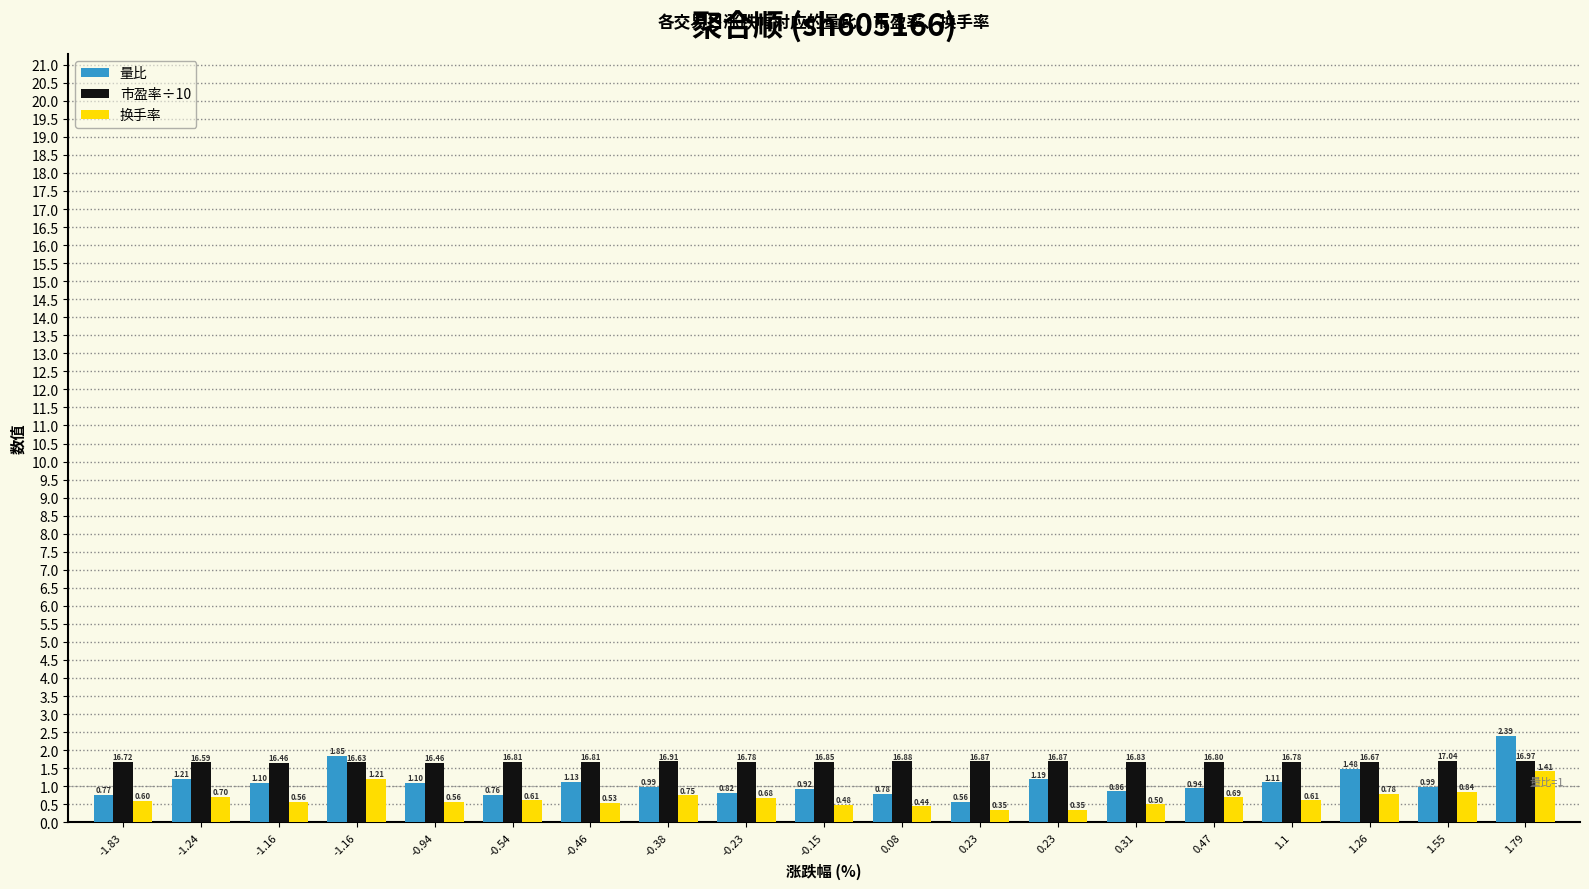

Reading left to right, list all the values displayed in this chart.

量比: -1.83=0.8	-1.24=1.2	-1.16=1.1	-1.16=1.9	-0.94=1.1	-0.54=0.8	-0.46=1.1	-0.38=1.0	-0.23=0.8	-0.15=0.9	0.08=0.8	0.23=0.6	0.23=1.2	0.31=0.9	0.47=0.9	1.1=1.1	1.26=1.5	1.55=1.0	1.79=2.4
市盈率÷10: -1.83=1.7	-1.24=1.7	-1.16=1.6	-1.16=1.7	-0.94=1.6	-0.54=1.7	-0.46=1.7	-0.38=1.7	-0.23=1.7	-0.15=1.7	0.08=1.7	0.23=1.7	0.23=1.7	0.31=1.7	0.47=1.7	1.1=1.7	1.26=1.7	1.55=1.7	1.79=1.7
换手率: -1.83=0.6	-1.24=0.7	-1.16=0.6	-1.16=1.2	-0.94=0.6	-0.54=0.6	-0.46=0.5	-0.38=0.8	-0.23=0.7	-0.15=0.5	0.08=0.4	0.23=0.3	0.23=0.3	0.31=0.5	0.47=0.7	1.1=0.6	1.26=0.8	1.55=0.8	1.79=1.4